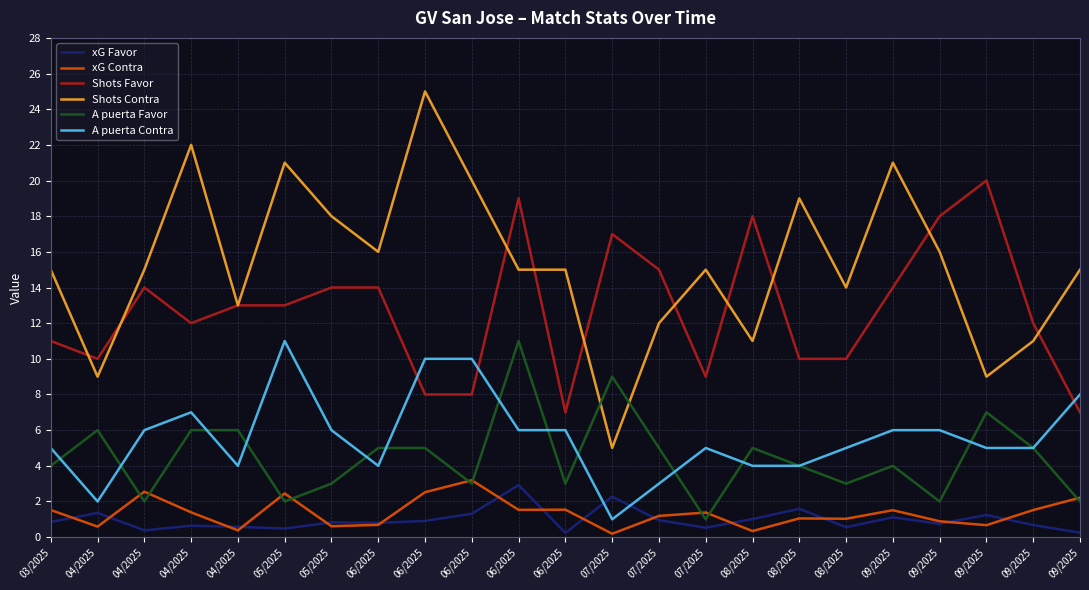

Between 07/2025 and 07/2025, which series saw the biggest shift?

Shots Contra